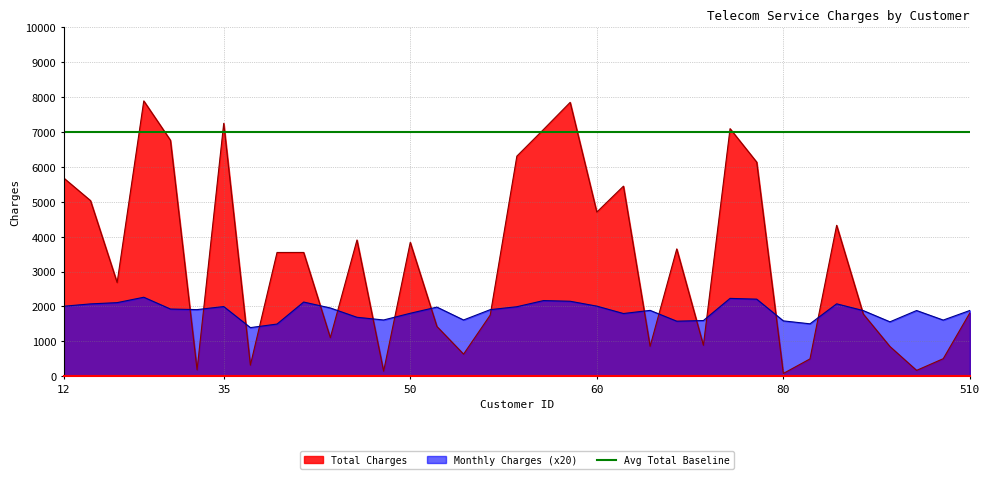

Between 38 and 60, which is larger?

38